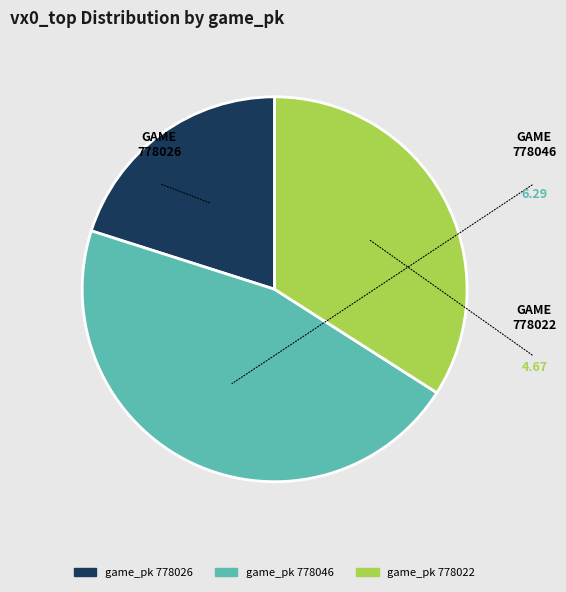

Which slice is the largest?

778046